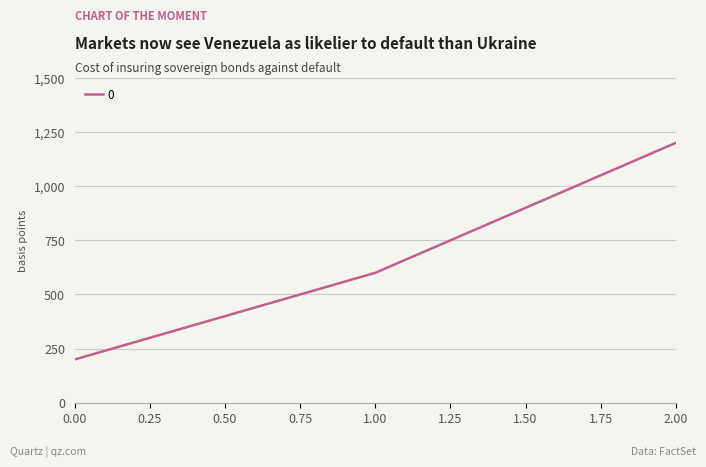

What value does the data have at 0.00?

200